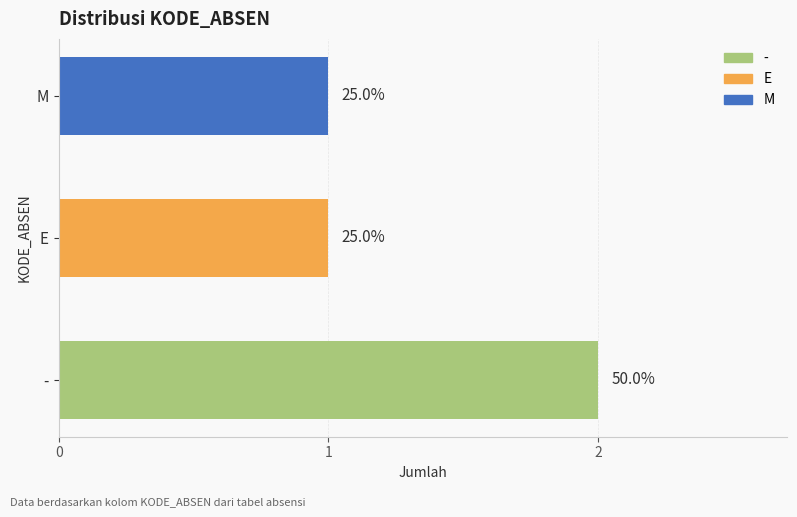

Are the bars horizontal?

Yes